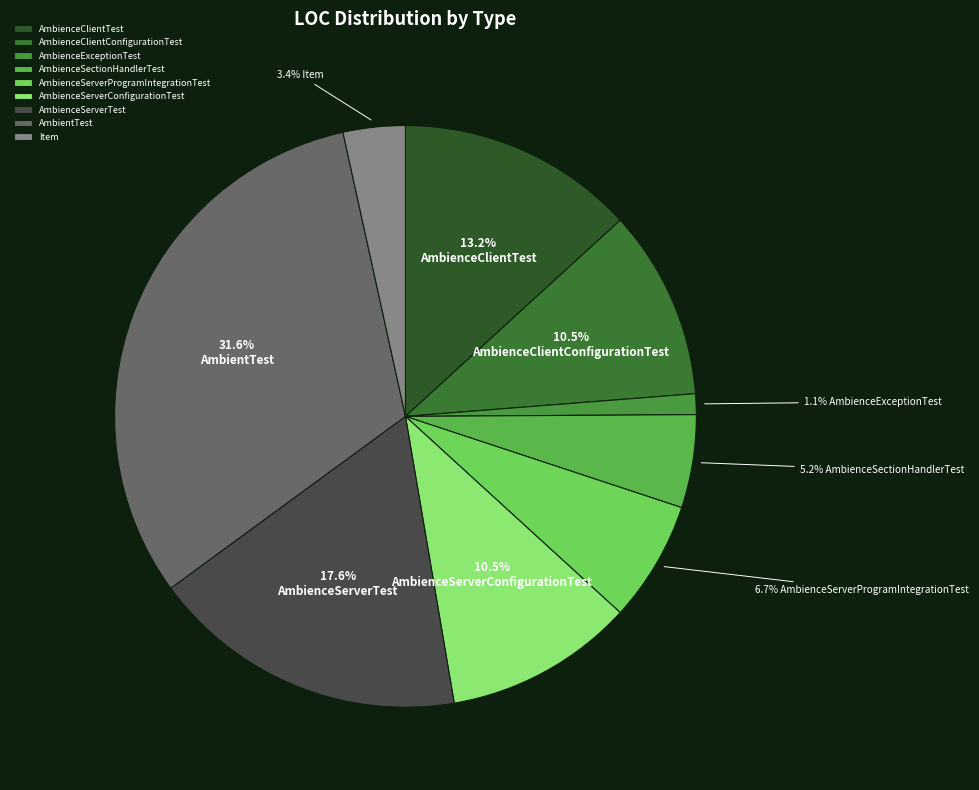

To the nearest percent, what portion does AmbienceServerConfigurationTest represent?

11%